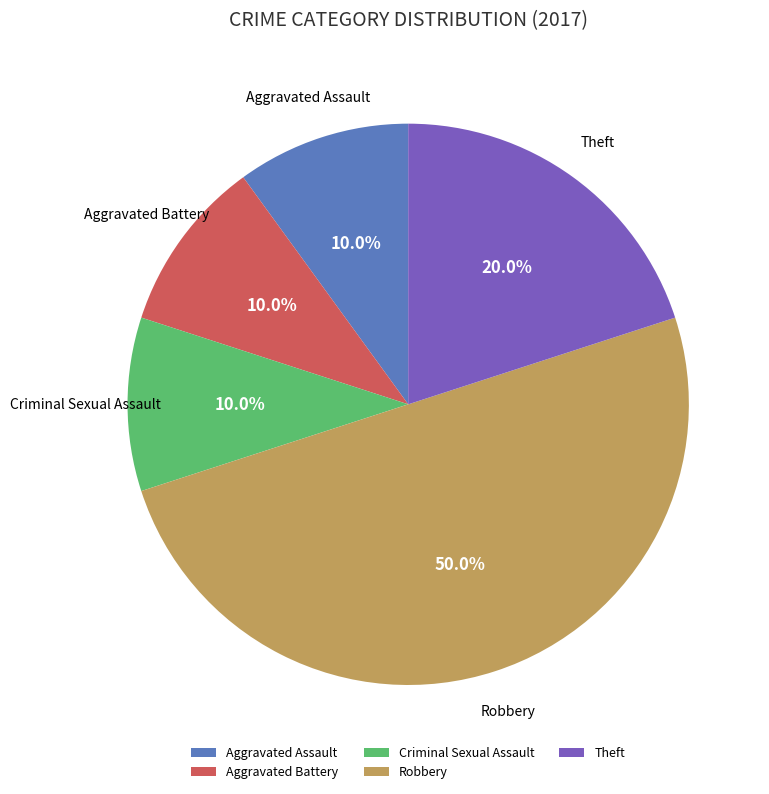

What is the largest slice in the pie chart?

Robbery